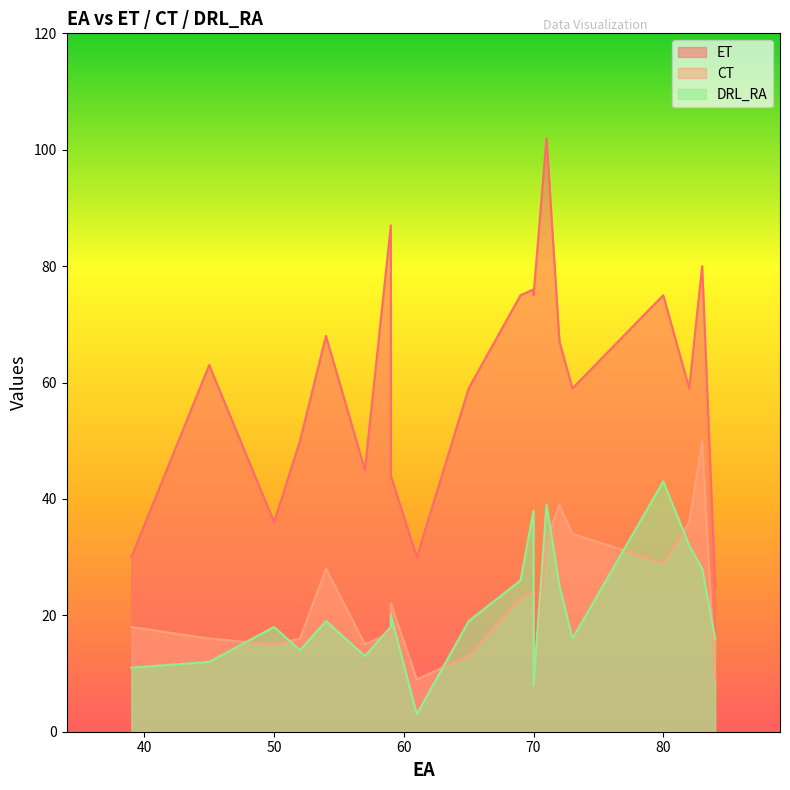

What is the lowest value of the CT series?

9